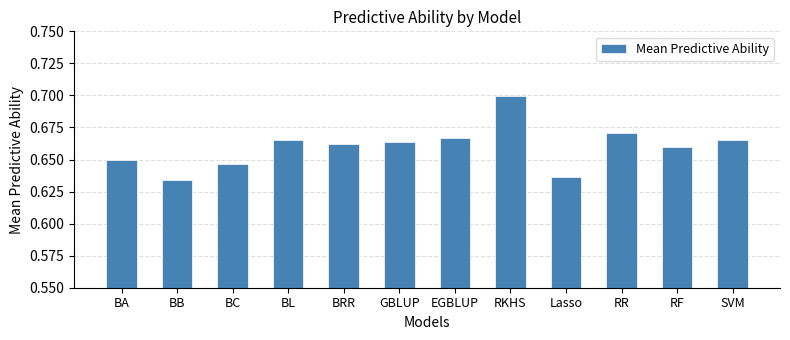

At which category does the chart reach its peak across all series?

RKHS